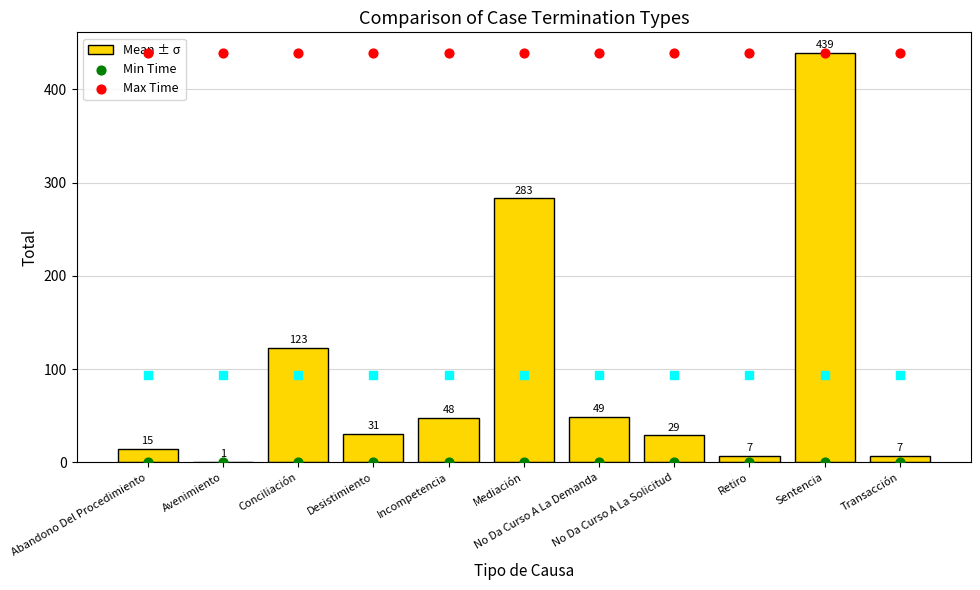

What is the total value across all series at Conciliación?

533.8